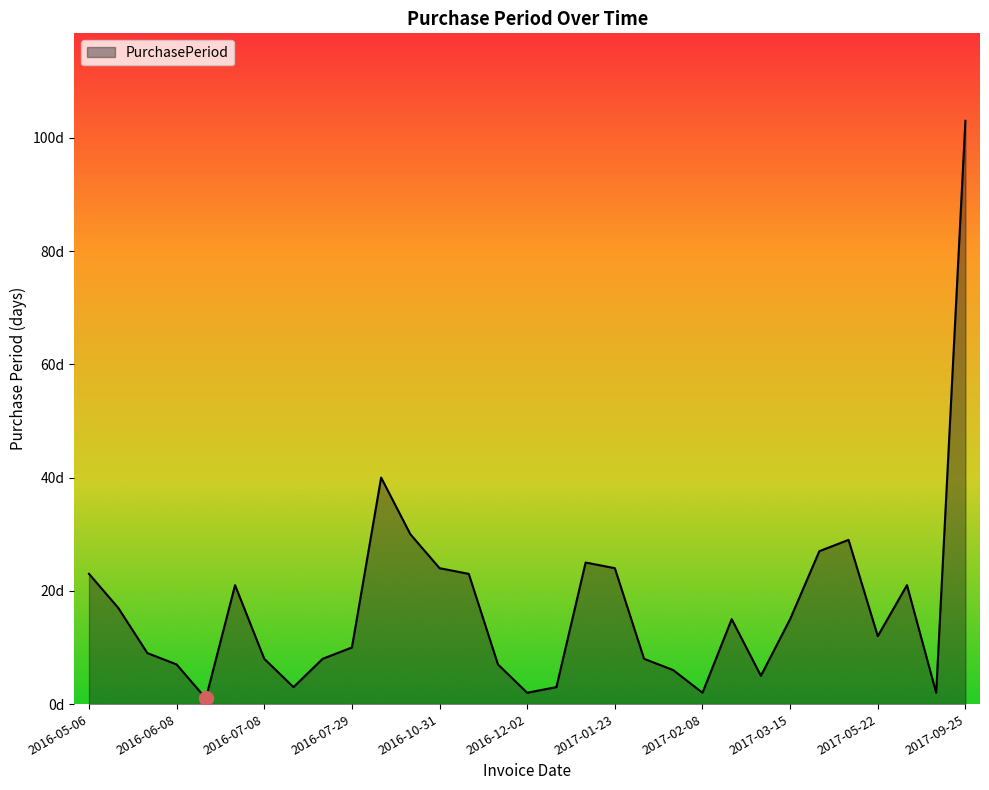

Does the chart display data point markers on the line(s)?

No